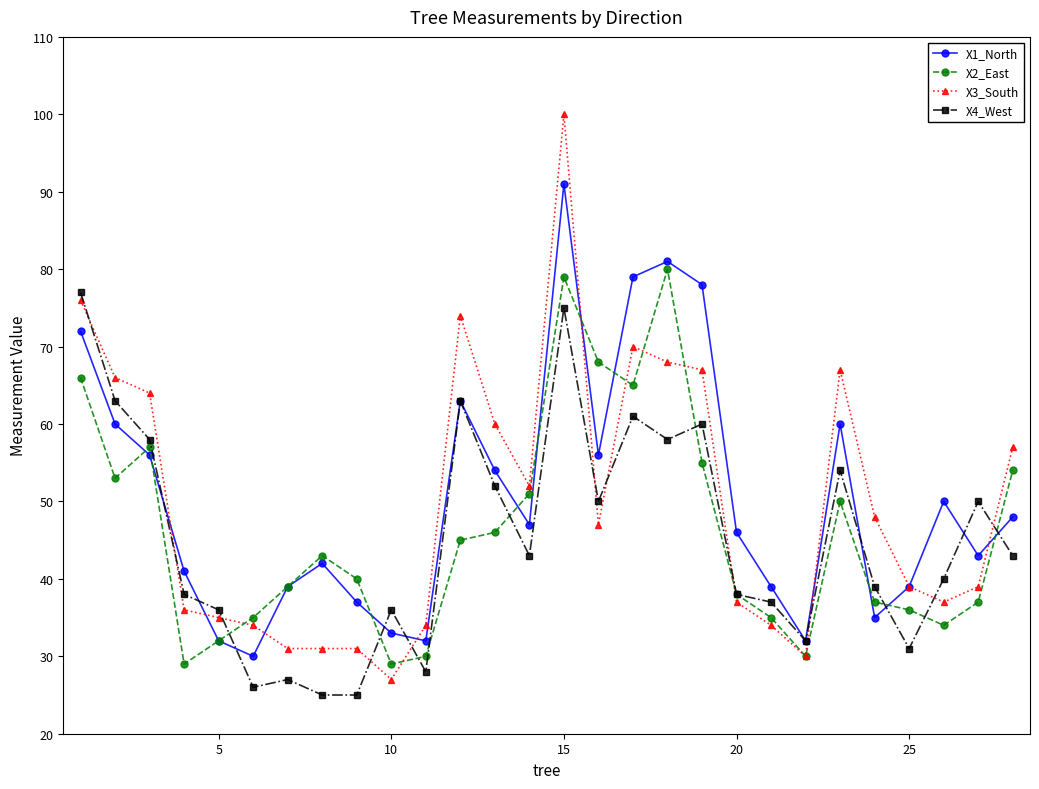

Which series has the widest spread of values?

X3_South